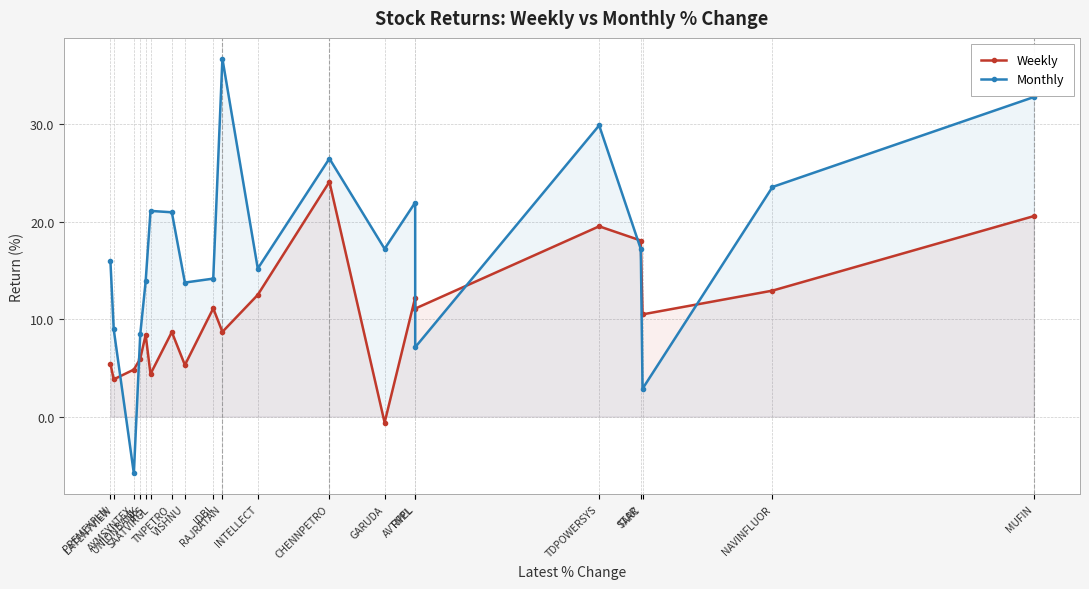

What is the value of the Weekly point at the 17th from the left?

18.1